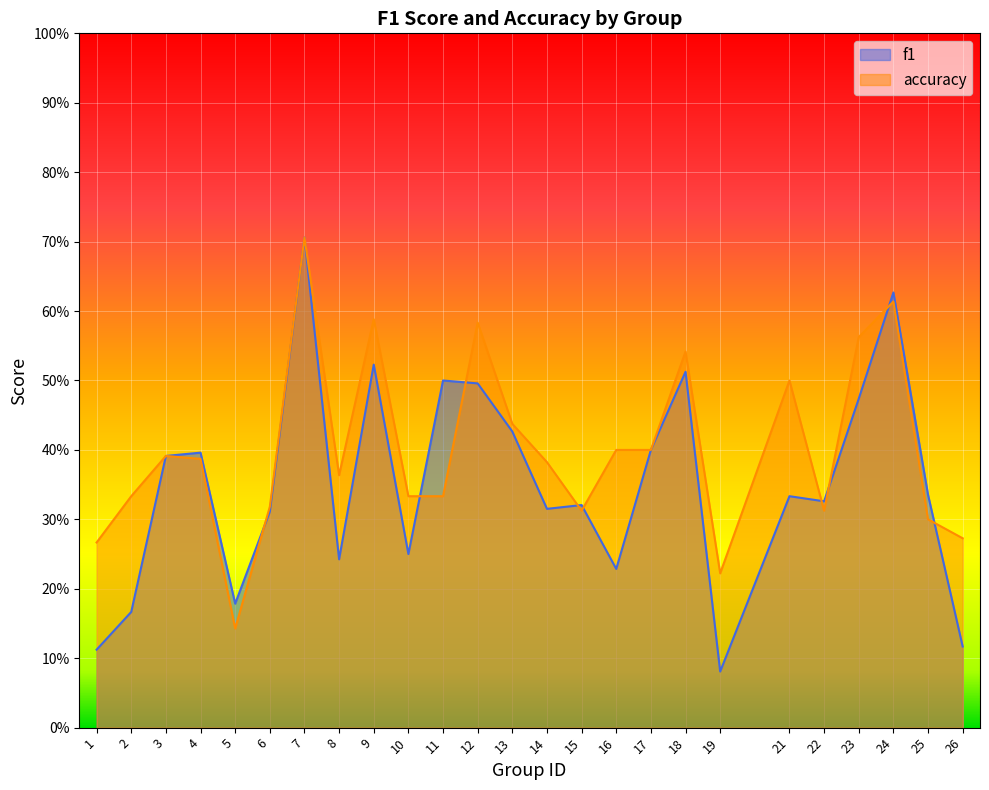

Between which two adjacent categories do accuracy and f1 first intersect?

5 and 6